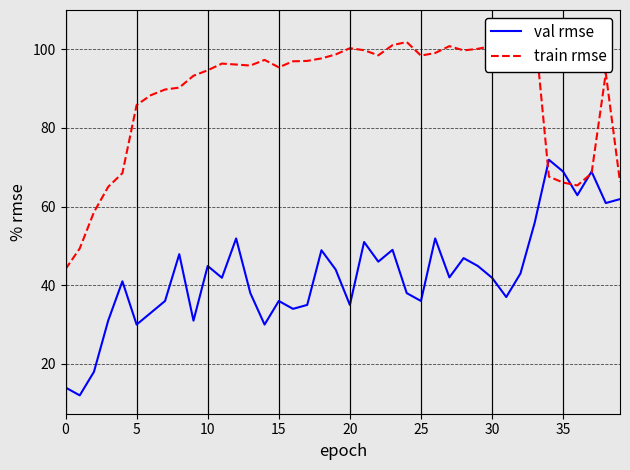

What is the difference between the train rmse values at 16 and 10?

2.3